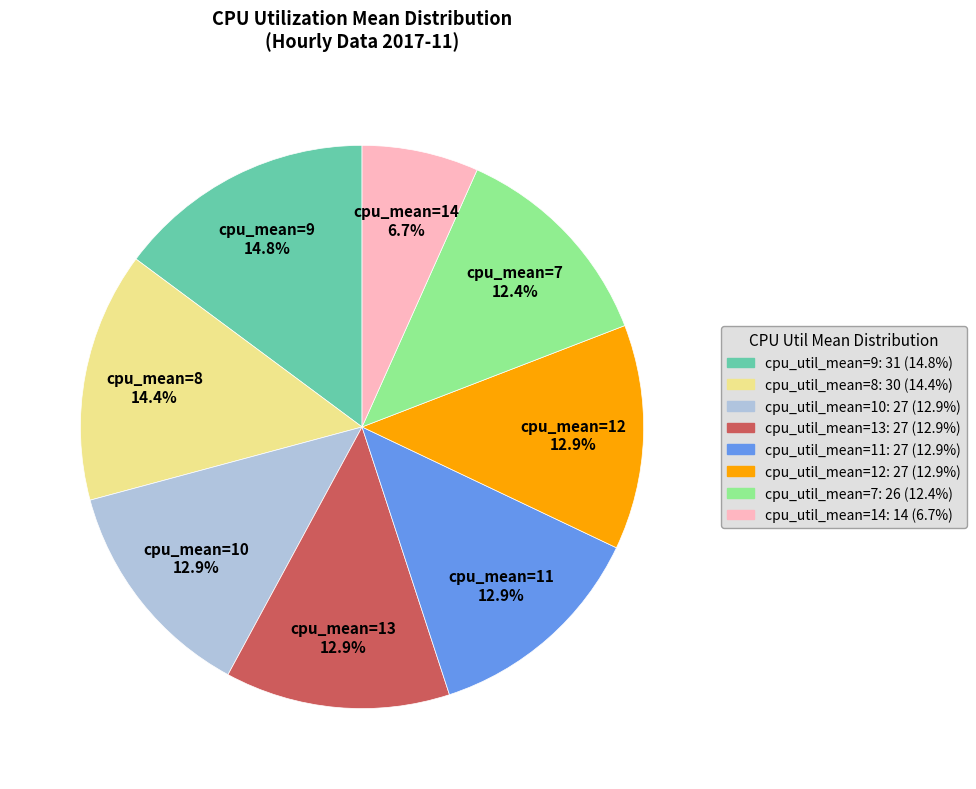

Is there any slice that represents more than half of the pie?

No